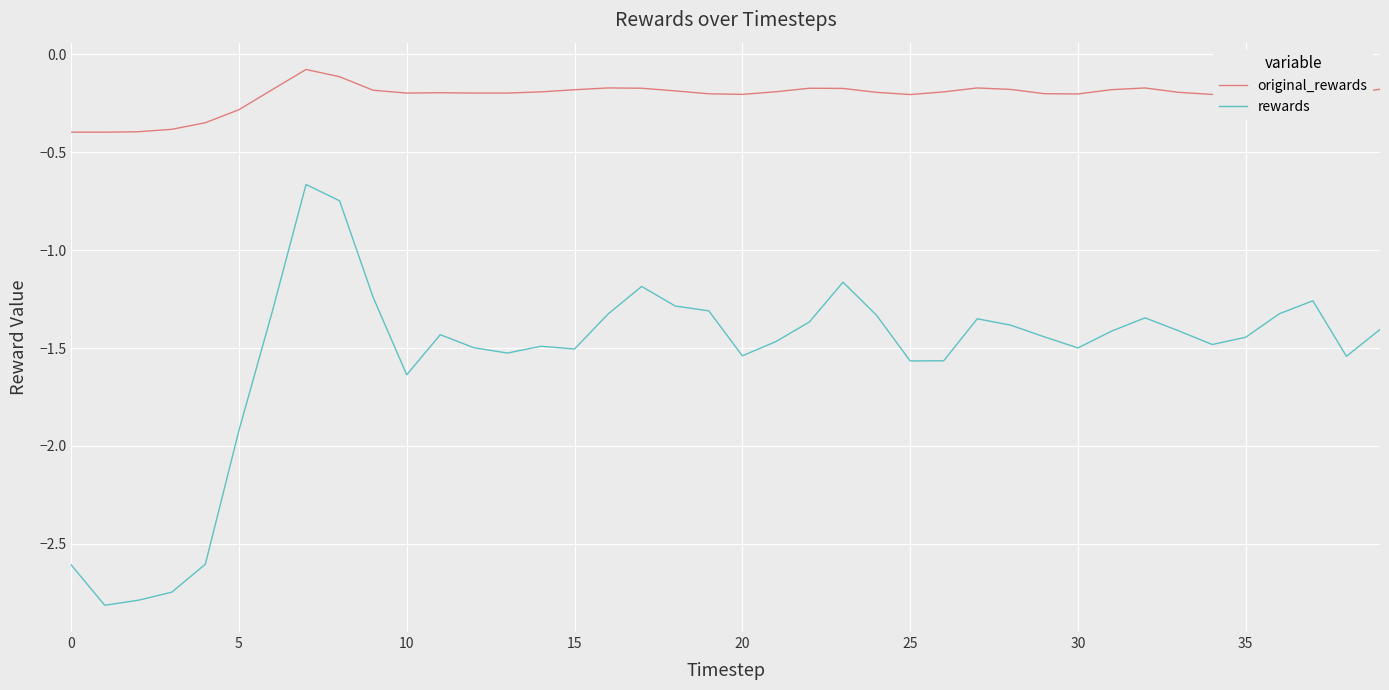

What are all the series names shown in the legend?

original_rewards, rewards